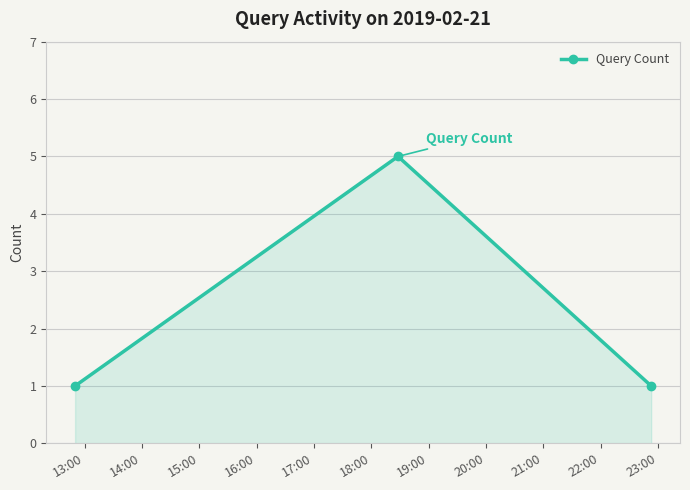

What is the value of the 3rd point from the left?

1